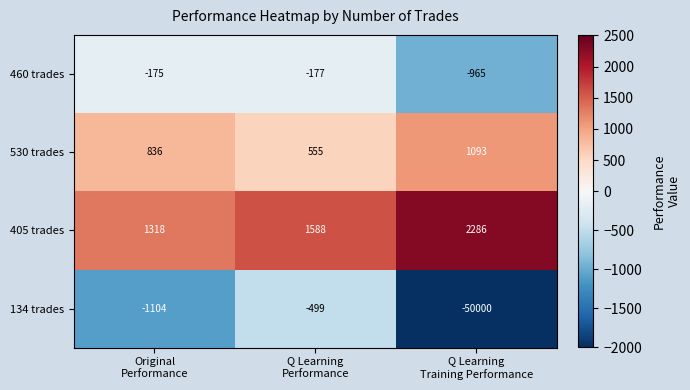

Rank the series by their maximum value, from lowest to highest.

134 trades, 460 trades, 530 trades, 405 trades